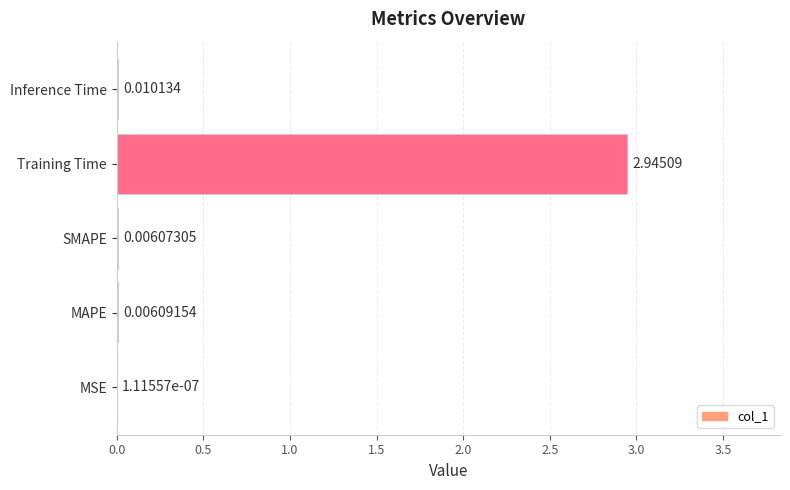

At which category does the chart reach its peak across all series?

Training Time